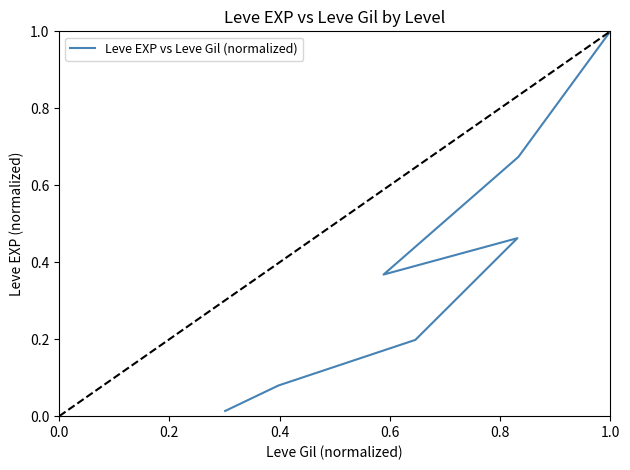

True or false: there are more than 1 points higher than both neighbors.

False